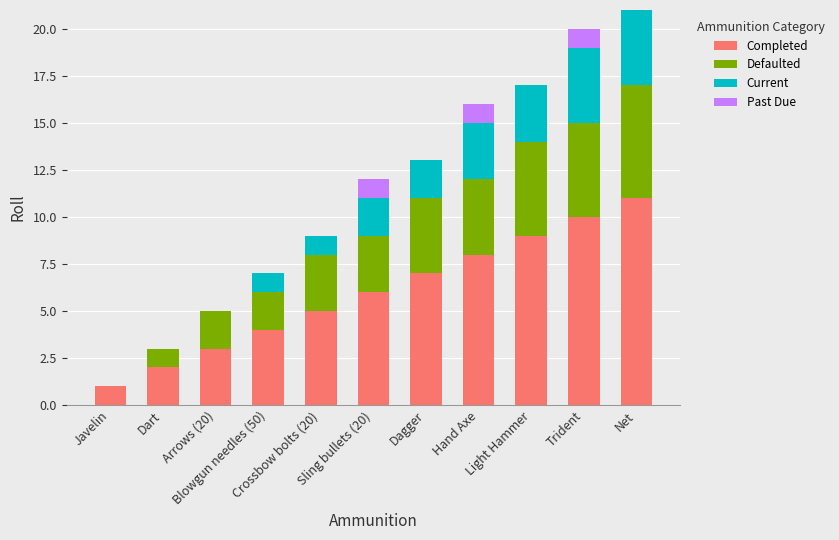

What is the difference between the Completed values at Sling bullets (20) and Javelin?

5